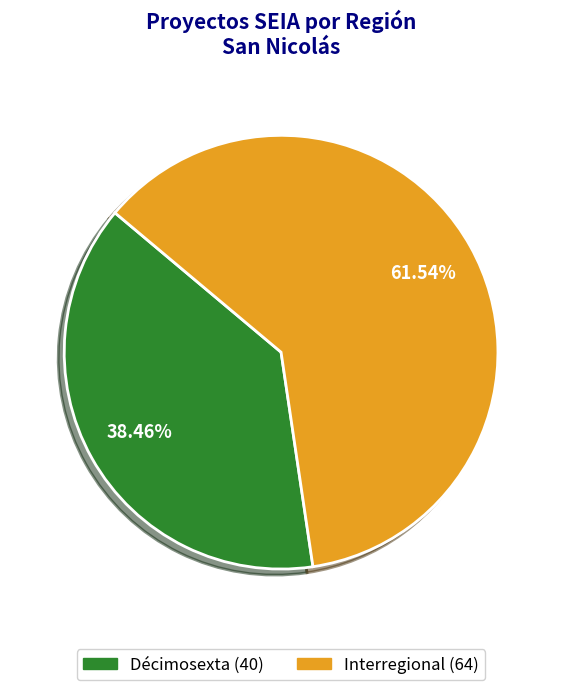

Is it true that Décimosexta is 44% of the pie?

False